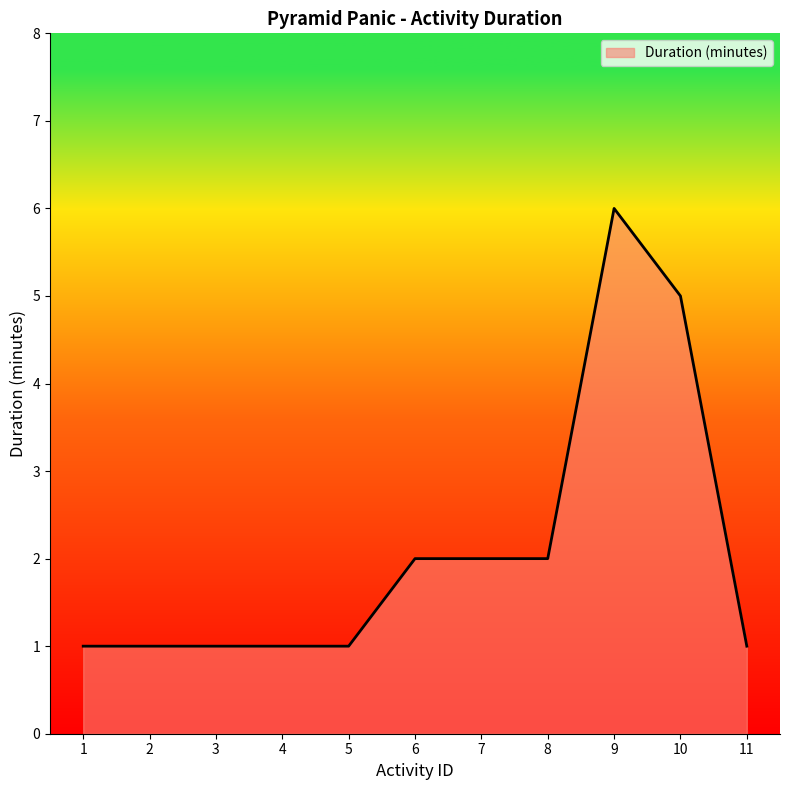

At which category does the chart reach its peak across all series?

9